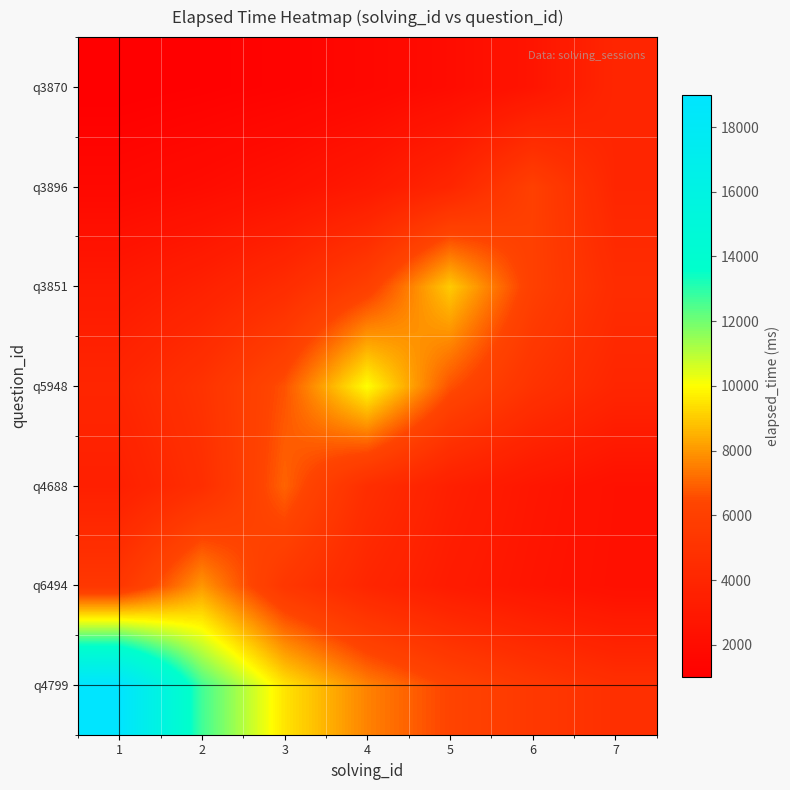

Rank the series by their maximum value, from highest to lowest.

q4799, q5948, q3851, q6494, q4688, q3896, q3870